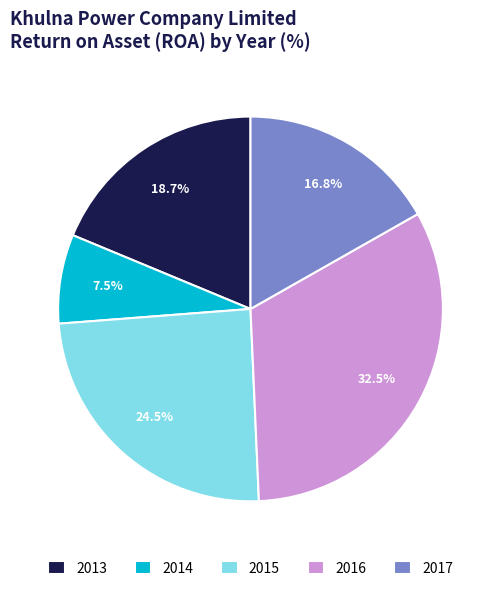

How many slices are in this pie chart?

5